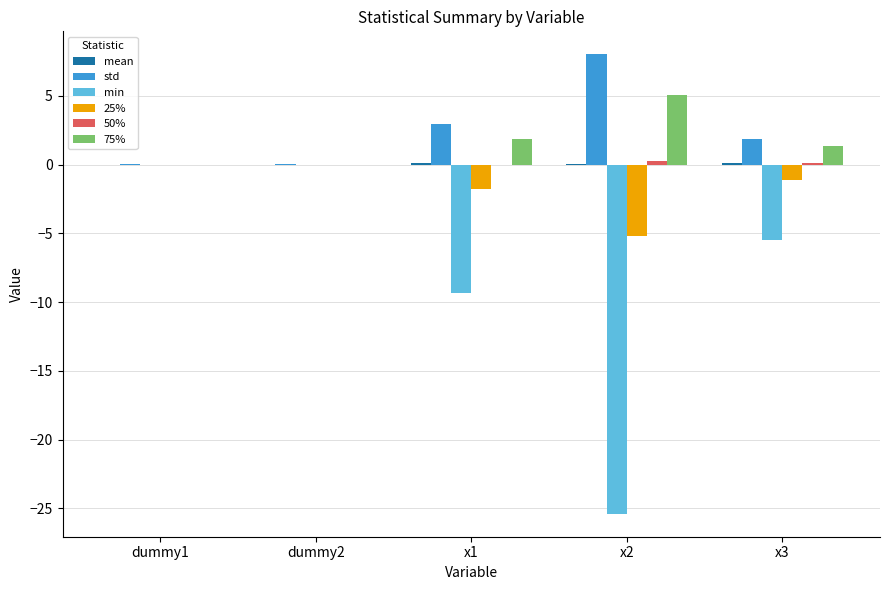

What is the sum of all 25% values?

-8.1